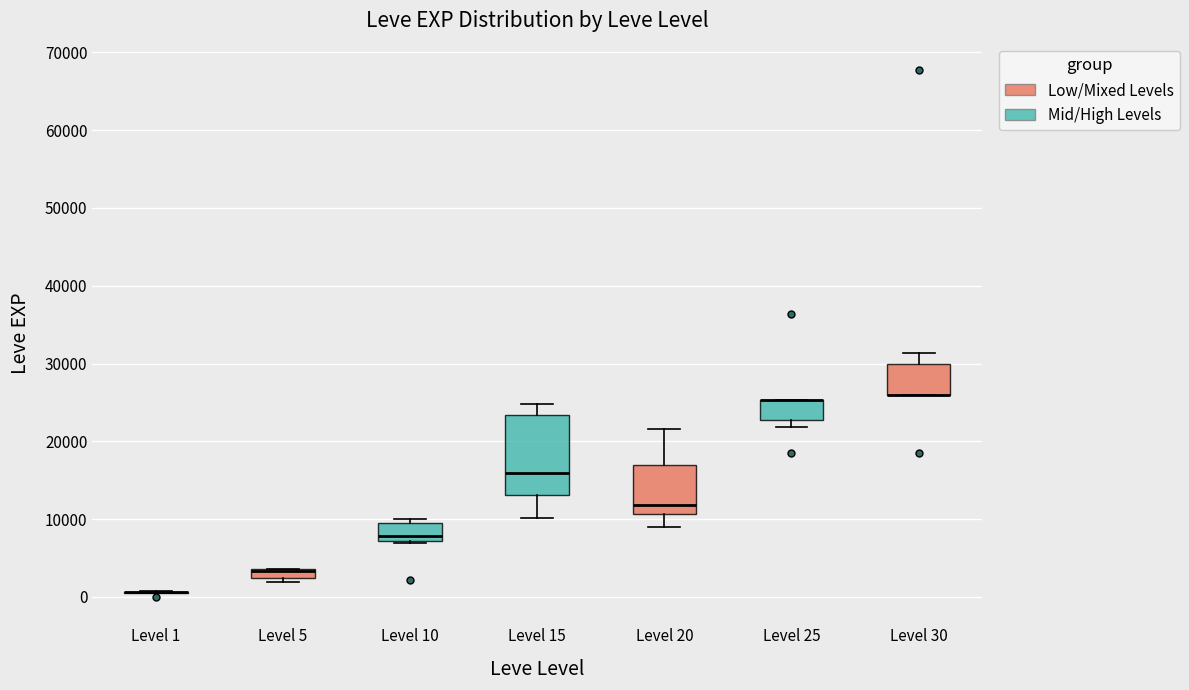

Where does the upper whisker of the box for Level 20 end on the y-axis? The values are not printed on the chart, so give them approximately, as read against the axis.

22000